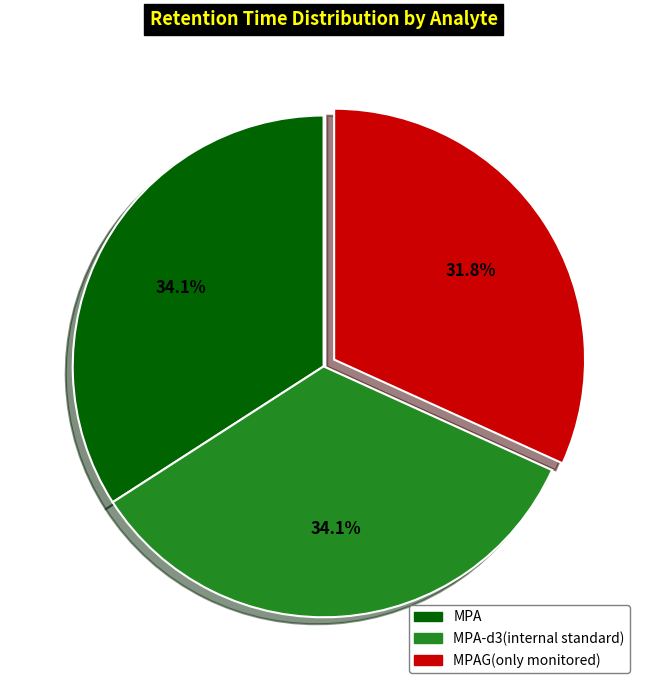

Is there a majority slice in this chart?

No